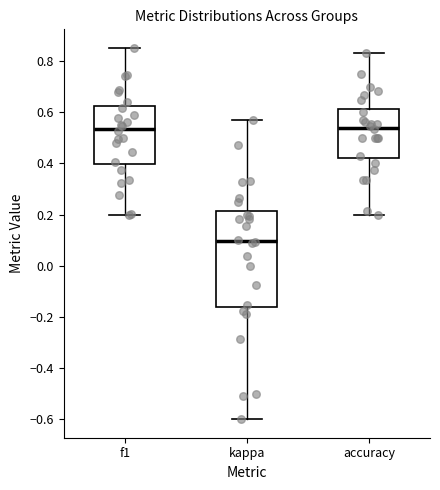

Where does the lower whisker of the box for kappa end on the y-axis? The values are not printed on the chart, so give them approximately, as read against the axis.

-0.60